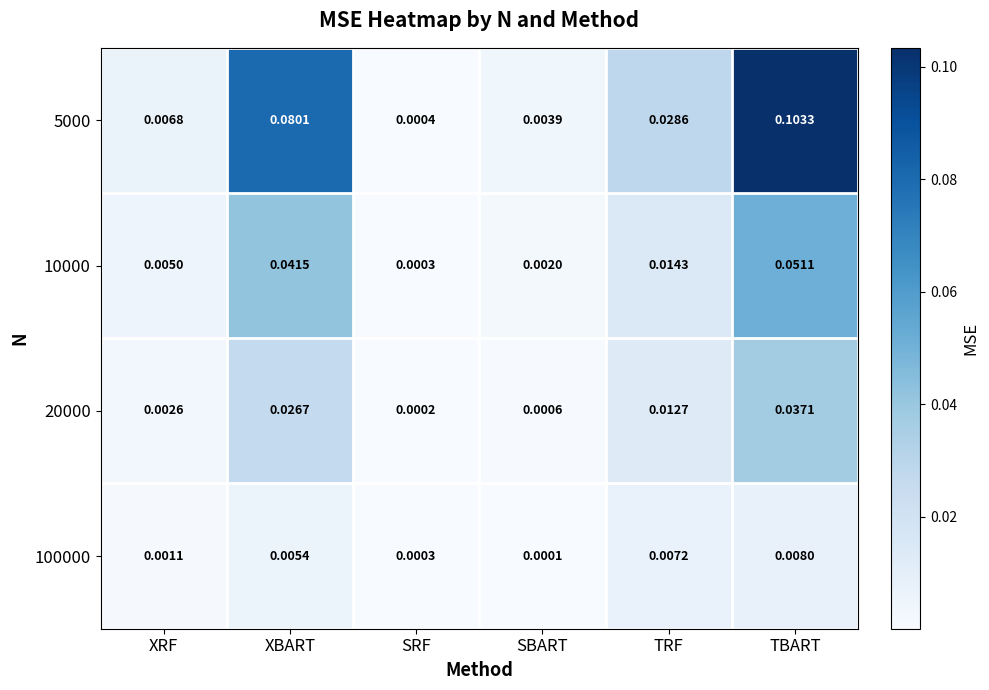

At which label is 100000 closest to 0?

SBART